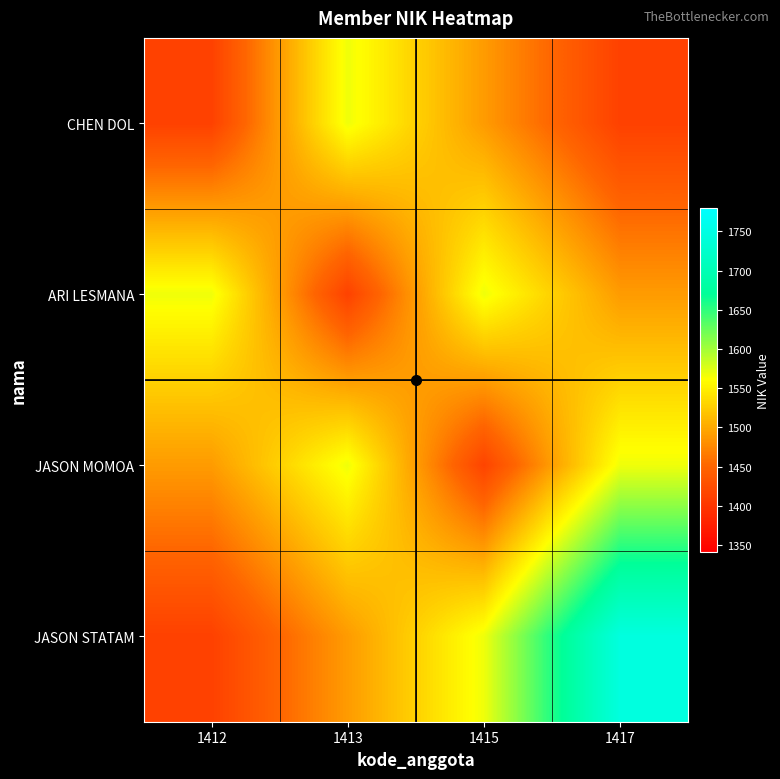

Which series has the largest range (max minus min)?

JASON STATAM